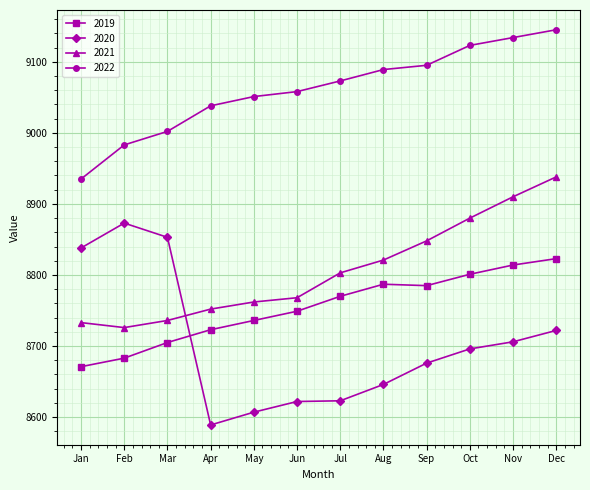

How many distinct data groups are displayed?

4